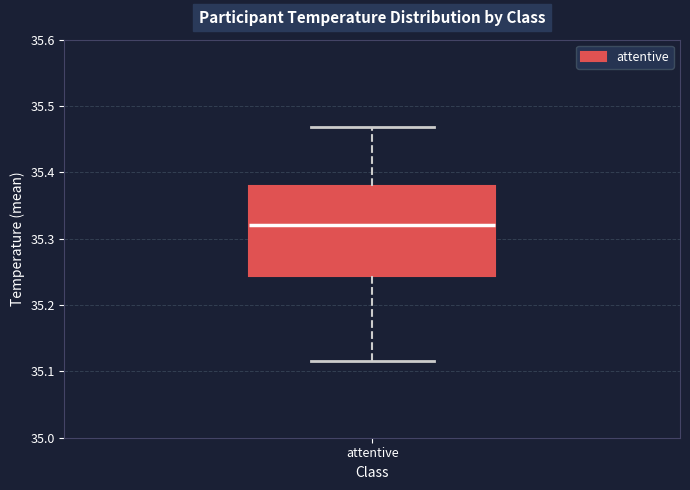

Where does the median line of the box for attentive sit on the y-axis? The values are not printed on the chart, so give them approximately, as read against the axis.

35.32